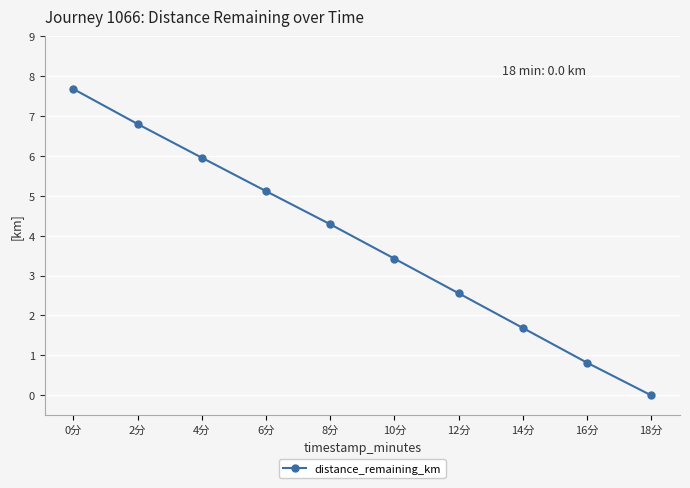

What is the sum of the values at 0分 and 16分?

8.5